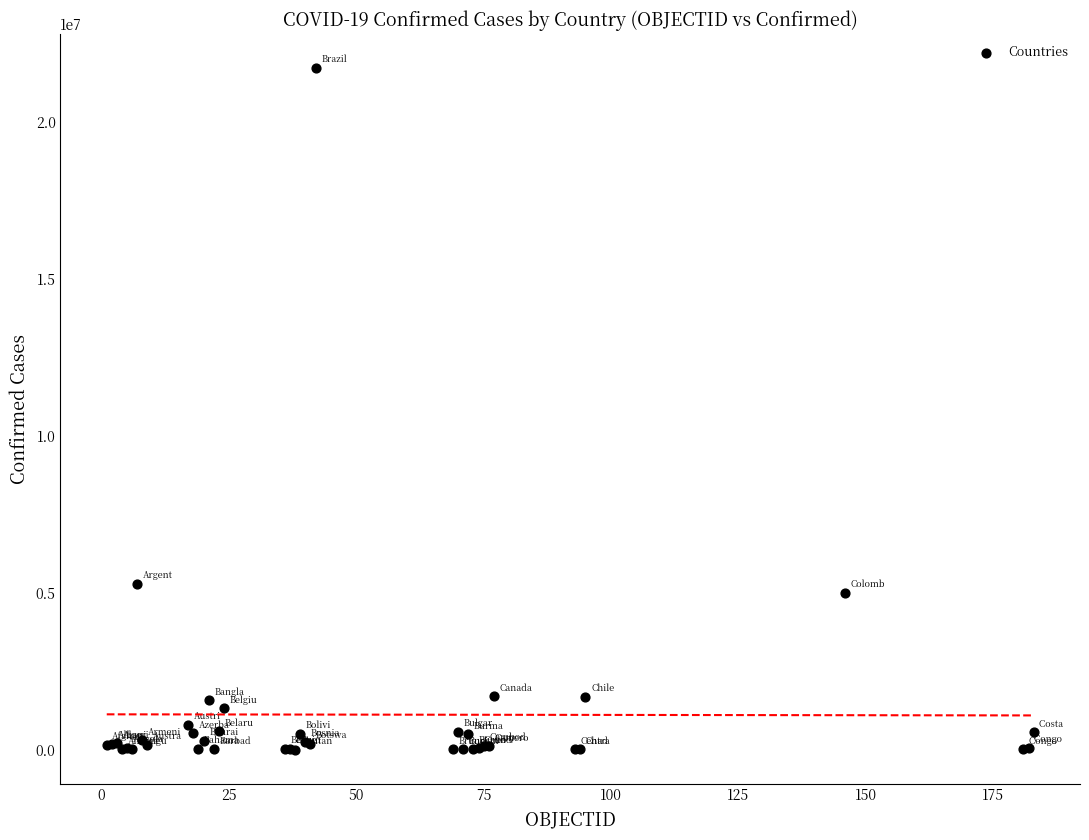

What Y value in the scatter plot is closest to 10866190?

5280358